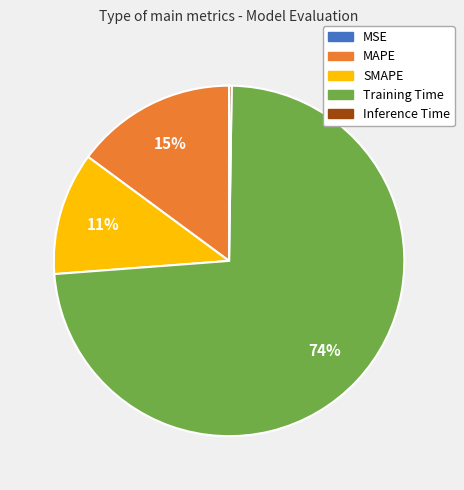

True or false: SMAPE accounts for 11% of the total.

True